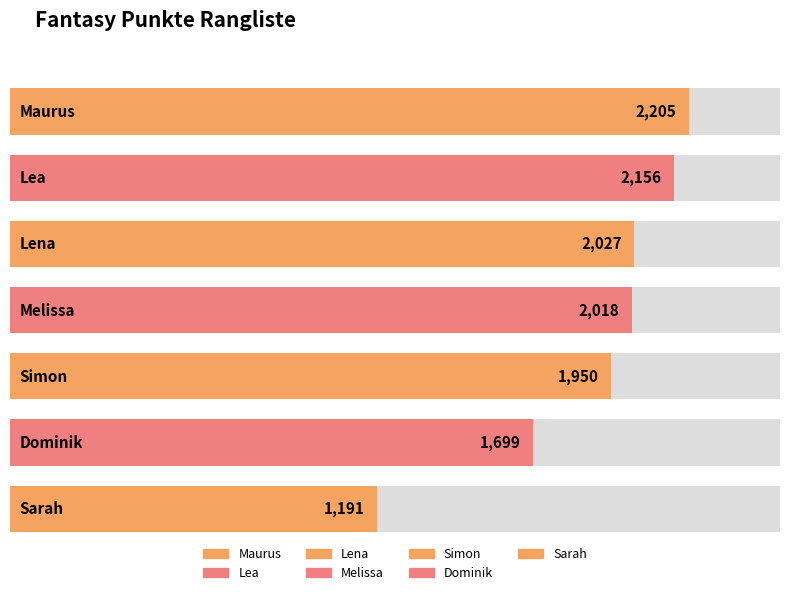

The value at Maurus is 2205. True or false?

True